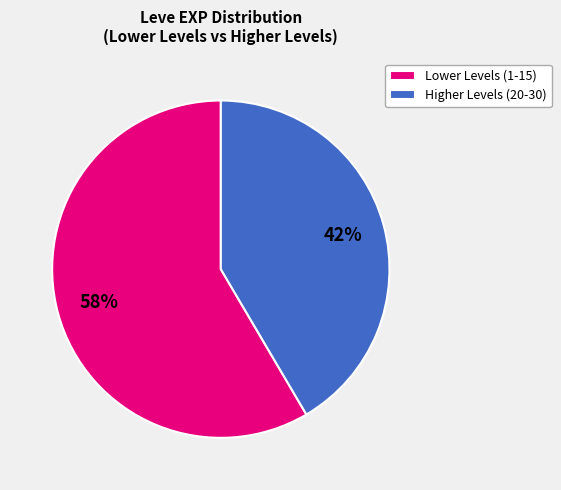

To the nearest percent, what is the average slice percentage?

50%